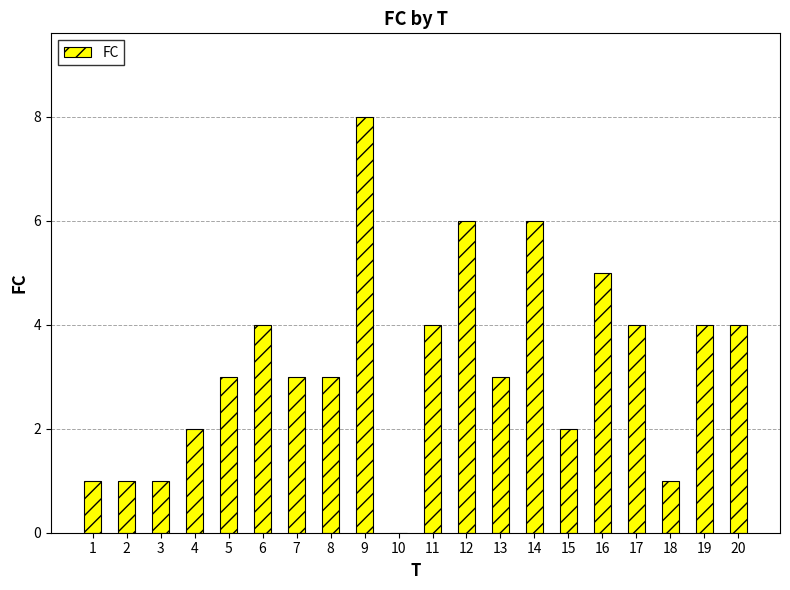

True or false: the data shows 1 at 19.

False